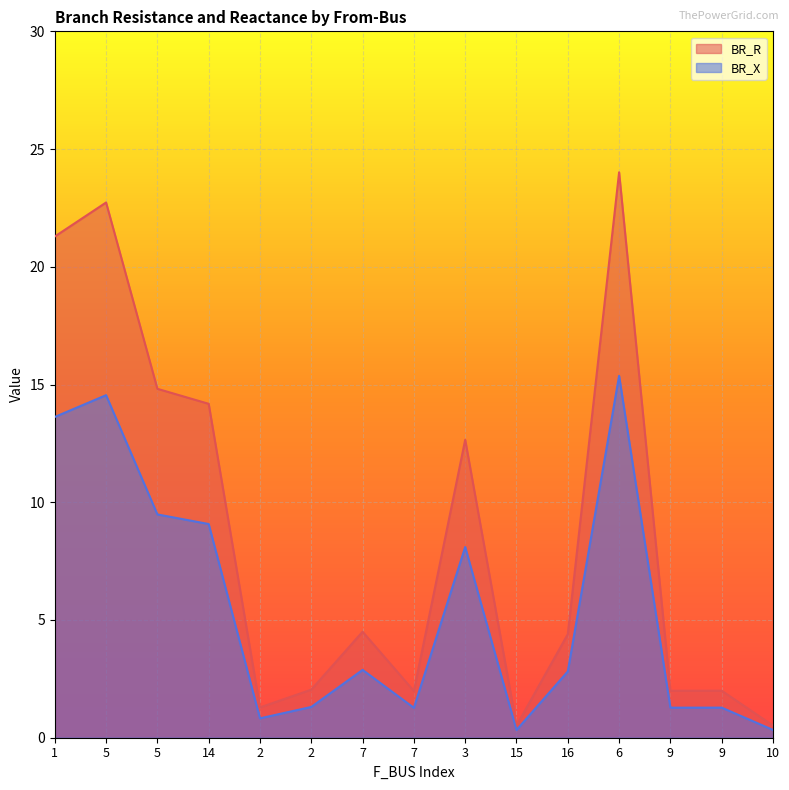

Which series has the widest spread of values?

BR_R